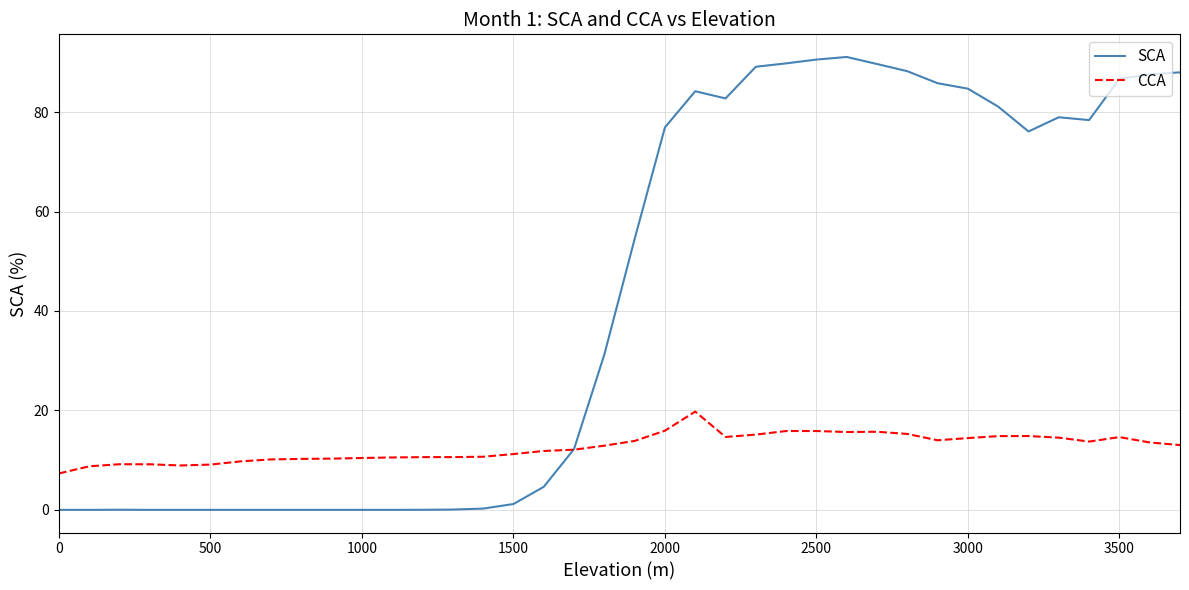

What is the highest value of the CCA series?

19.8